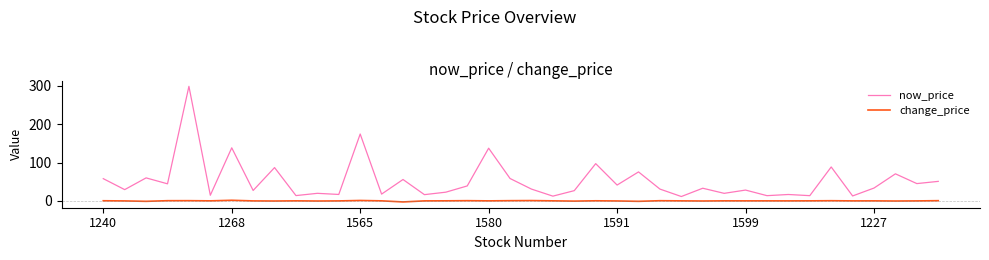

What is the maximum value for now_price?

299.0